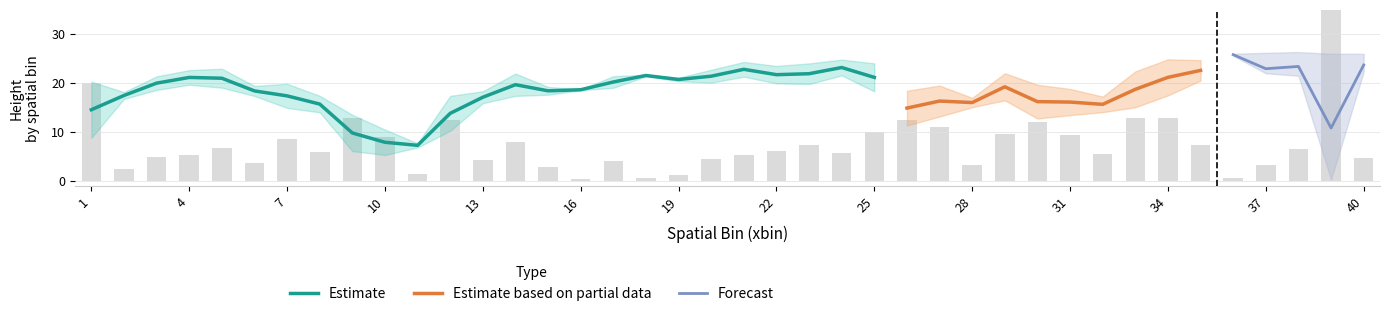

The value of max.ht at 11 is 3.2. True or false?

False